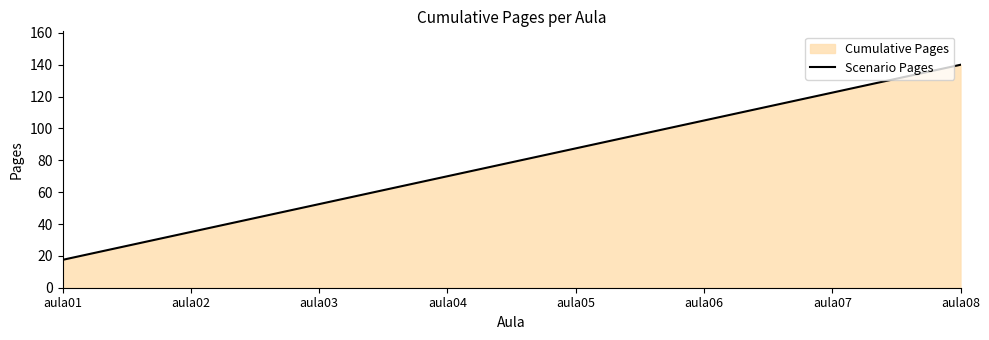

Rank the categories by value from lowest to highest.

aula01, aula02, aula03, aula04, aula05, aula06, aula07, aula08